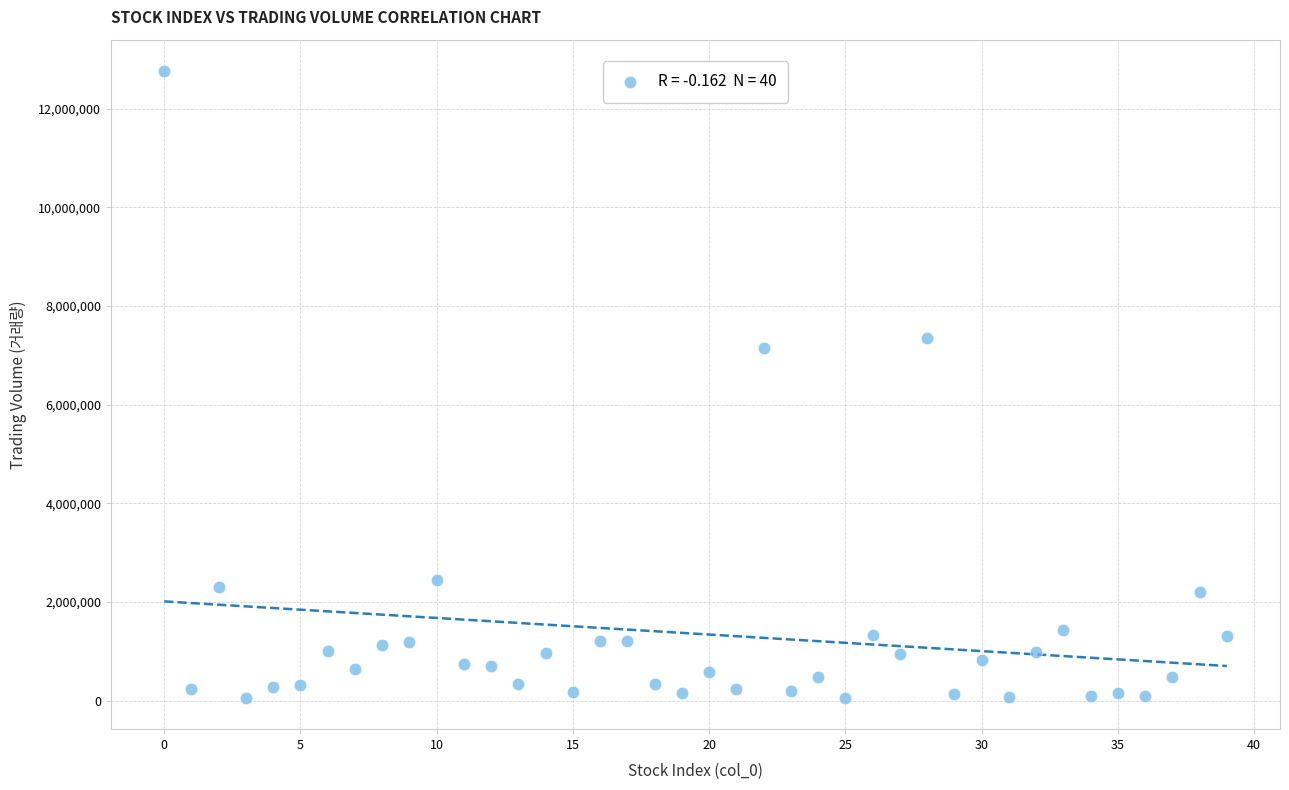

What Y value in the scatter plot is closest to 6410733?

7140203